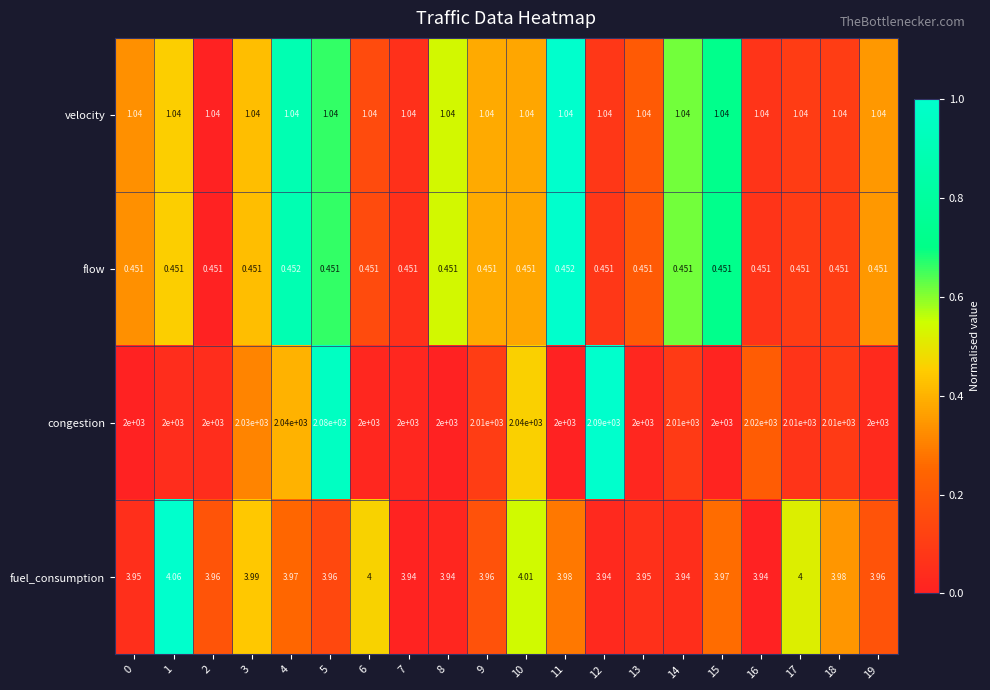

List the series in order of their peak value, lowest first.

flow, velocity, fuel_consumption, congestion